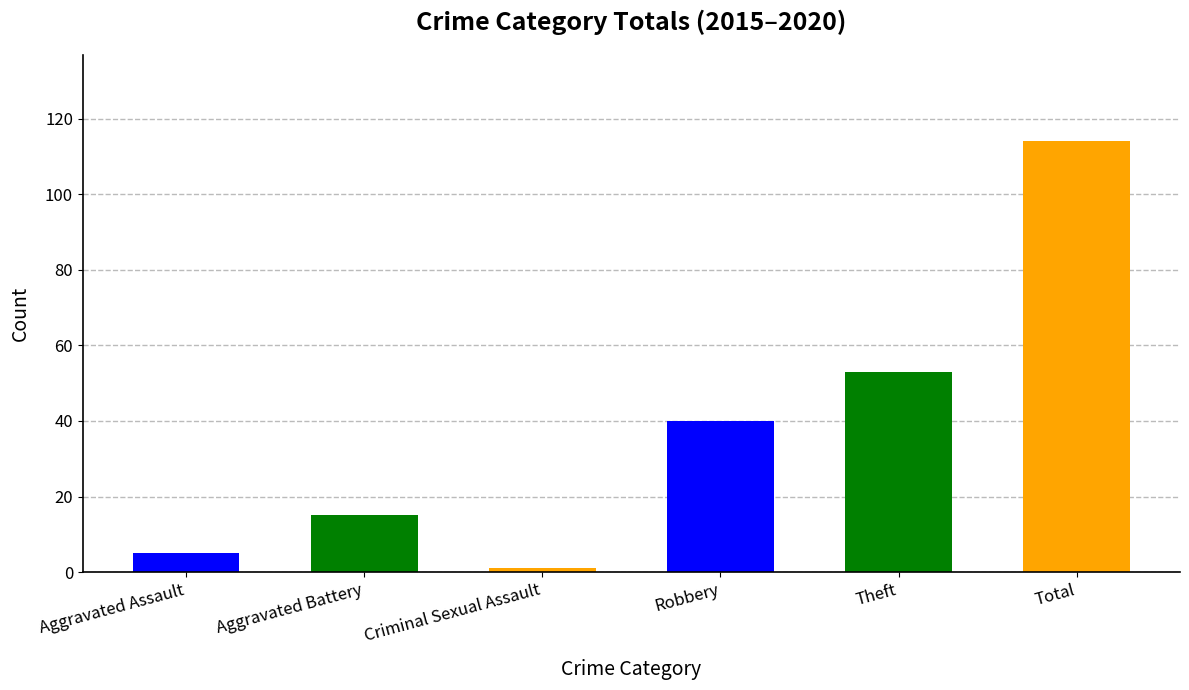

What value does the data have at Criminal Sexual Assault?

1